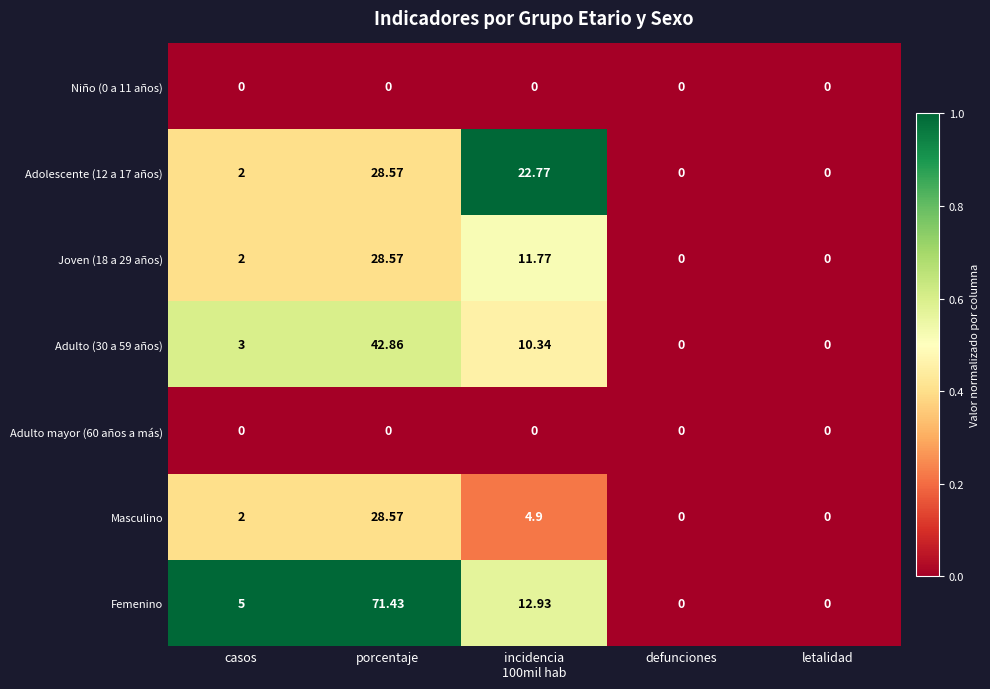

Which series changed the most between casos and porcentaje?

Femenino